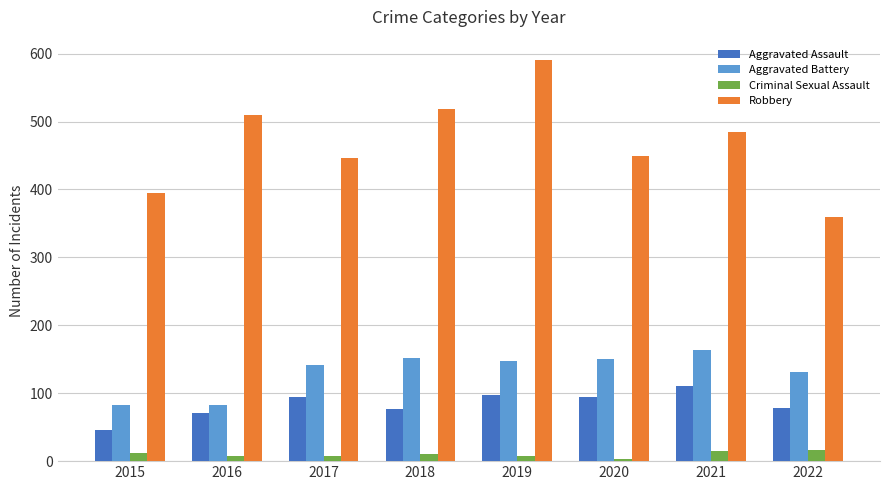

The Aggravated Assault series shows 43 at 2017. True or false?

False